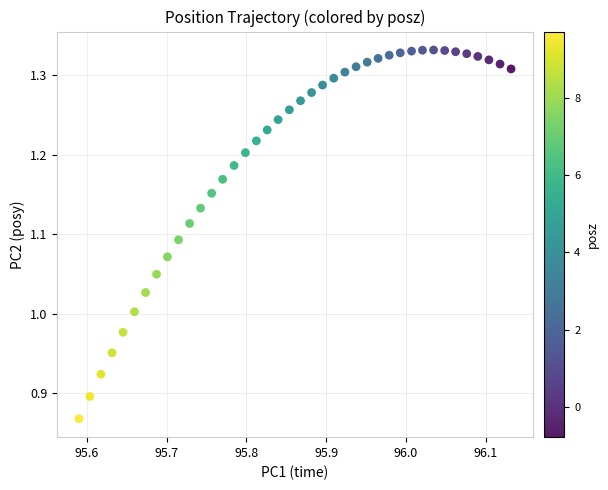

What is the range of X values (max minus min)?

0.5